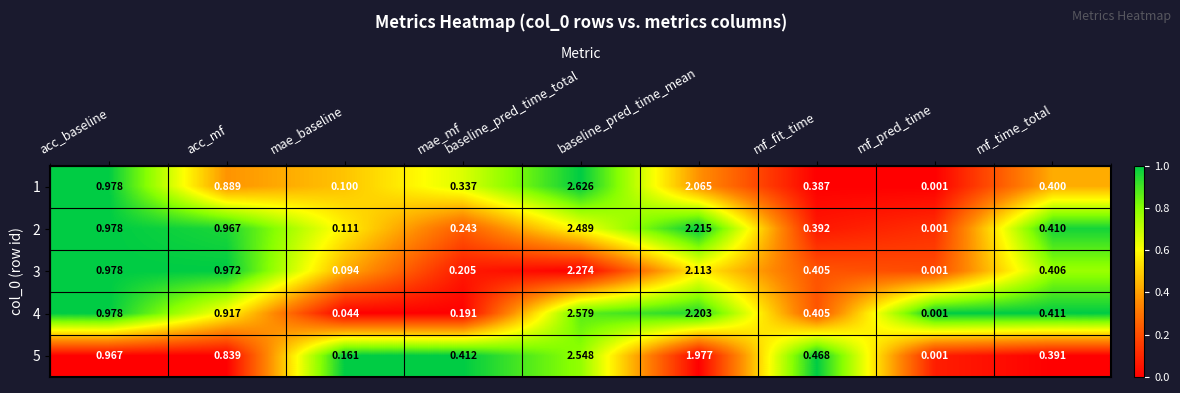

Which category has the highest value in the 3 series?

baseline_pred_time_total